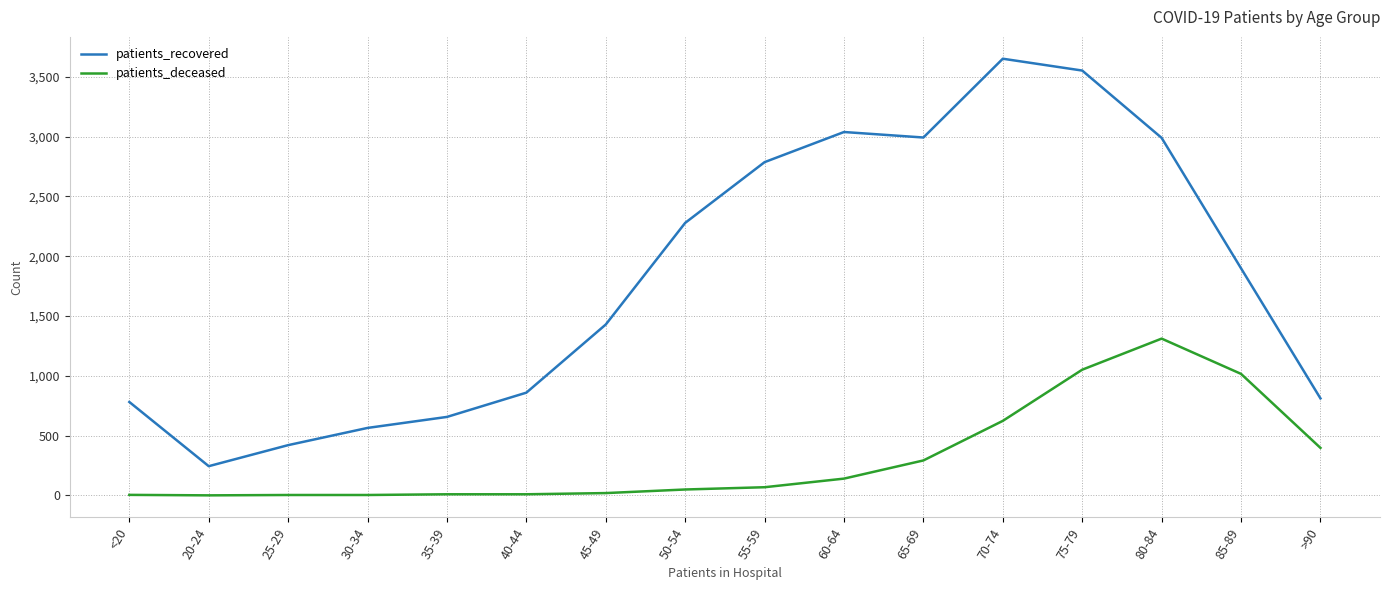

At which category does patients_recovered reach its first local valley?

20-24